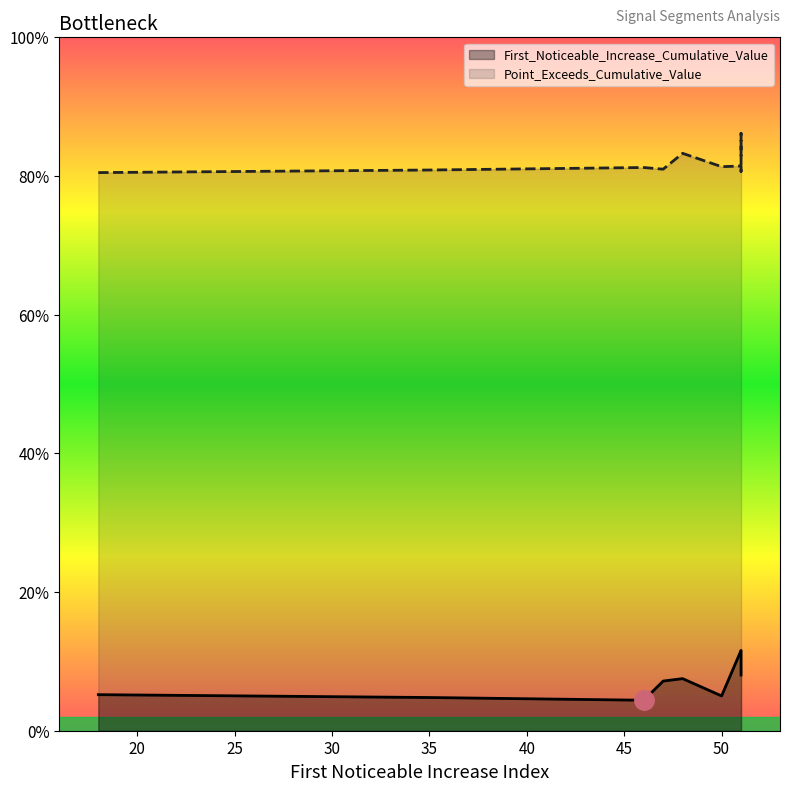

At segment 6, list the series in order from largest to smallest.

Point_Exceeds_Cumulative_Value, First_Noticeable_Increase_Cumulative_Value